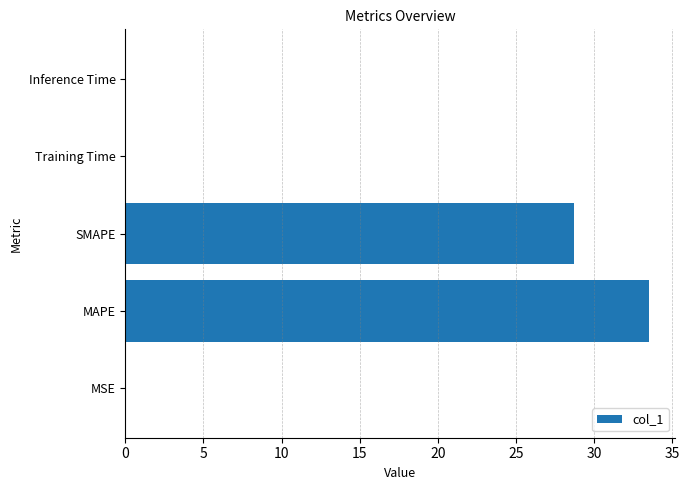

What is the sum of all values?

62.3